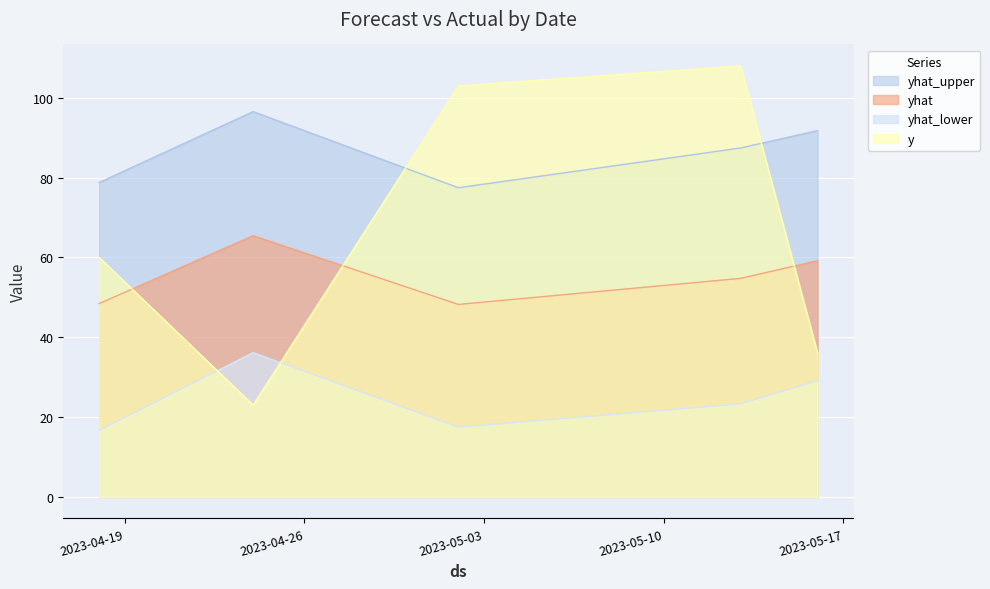

Rank the series by their average value, from lowest to highest.

yhat_lower, yhat, y, yhat_upper